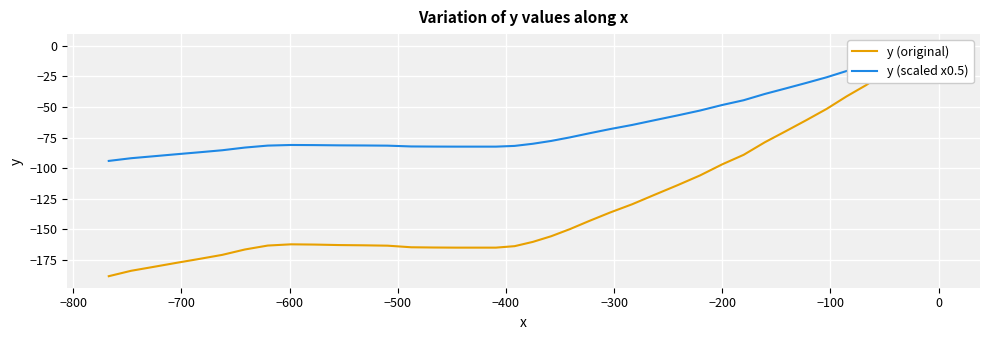

What is the difference between the maximum and minimum values in the y (scaled x0.5) series?

94.0